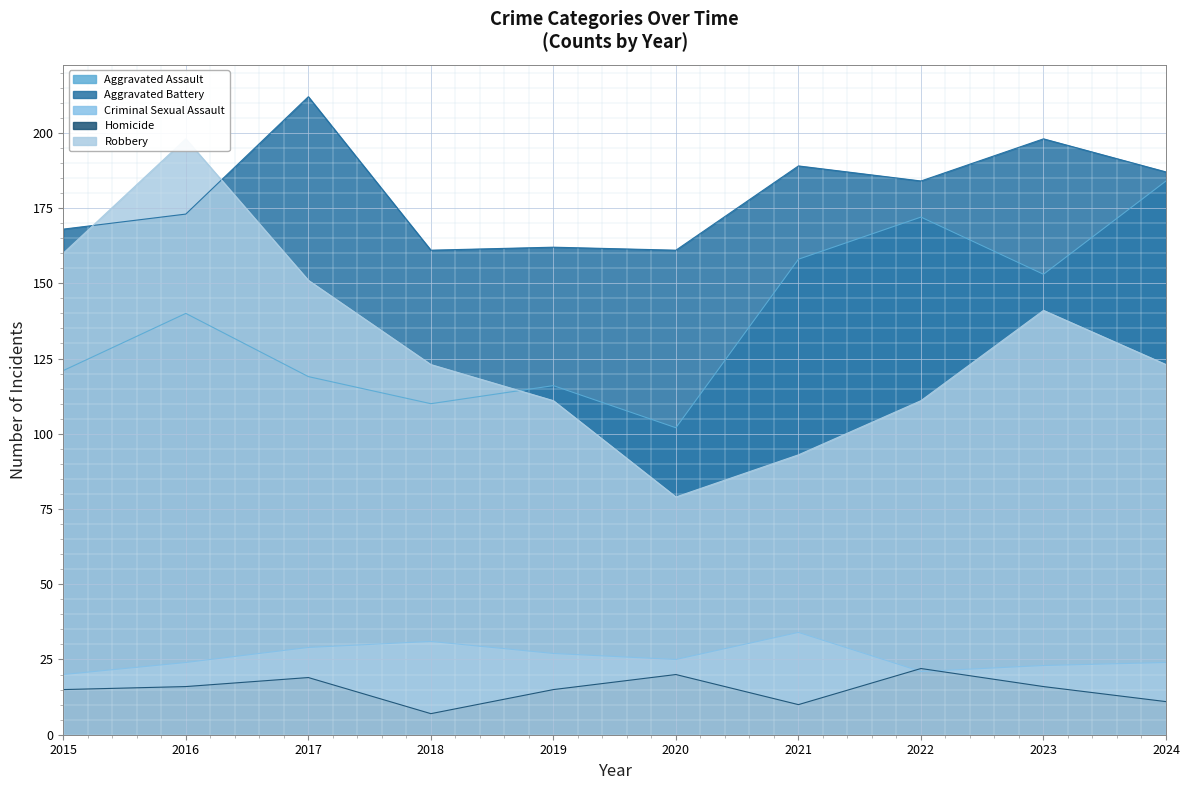

What is the difference between the second highest and minimum values in the Criminal Sexual Assault series?

11